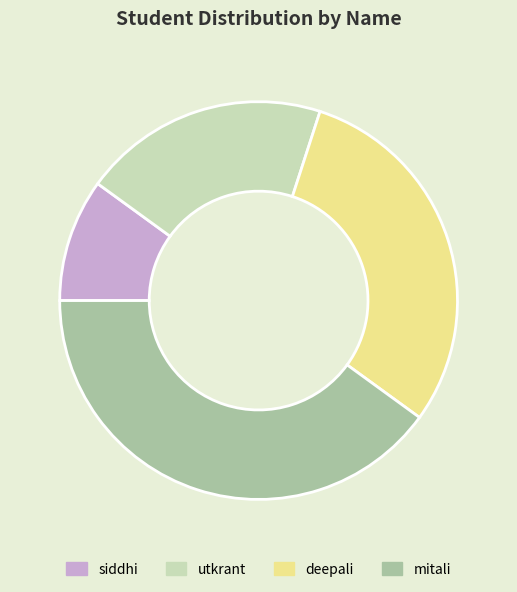

Is it true that deepali is 30% of the pie?

True